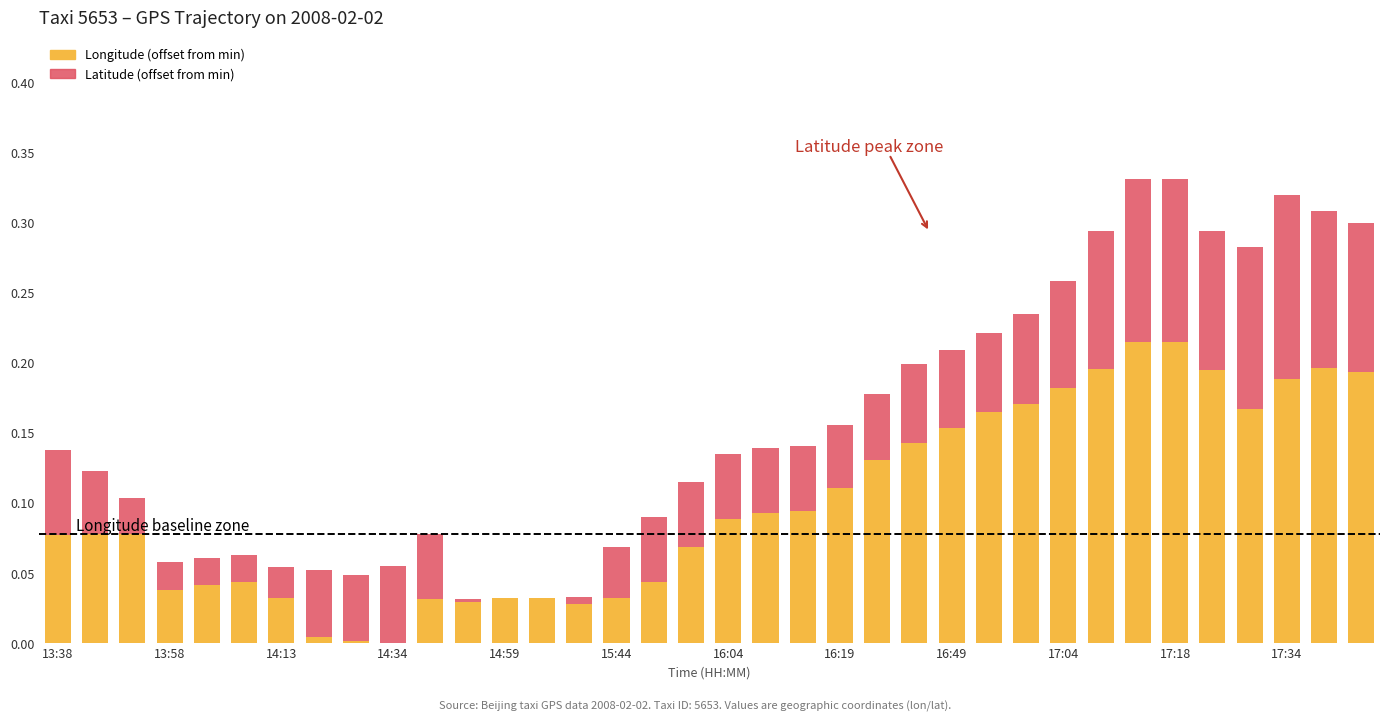

True or false: Latitude (offset) has a value of 0.1 at 17:04.

True